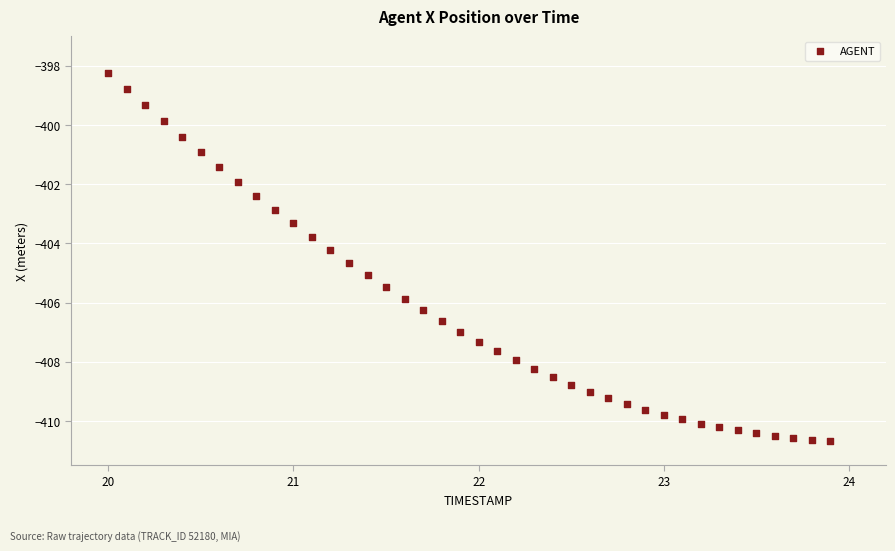

What is the range of X values (max minus min)?

3.9